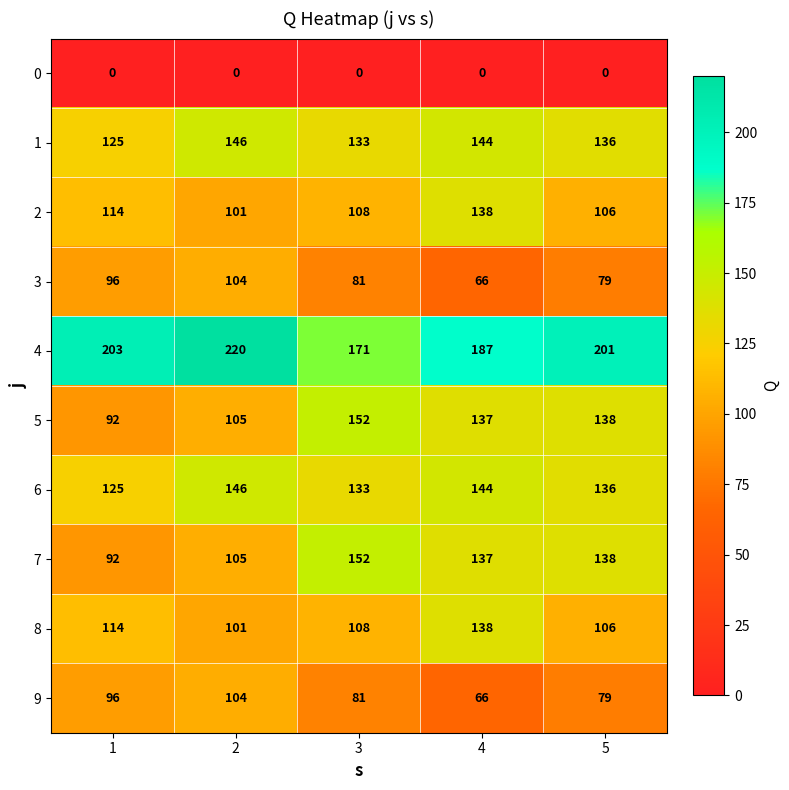

How many series are shown in this chart?

10